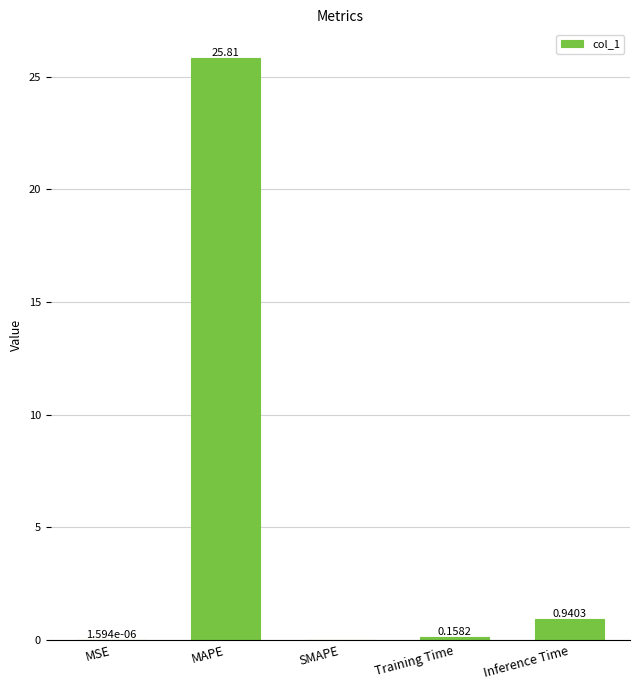

What is the greatest value displayed?

25.8